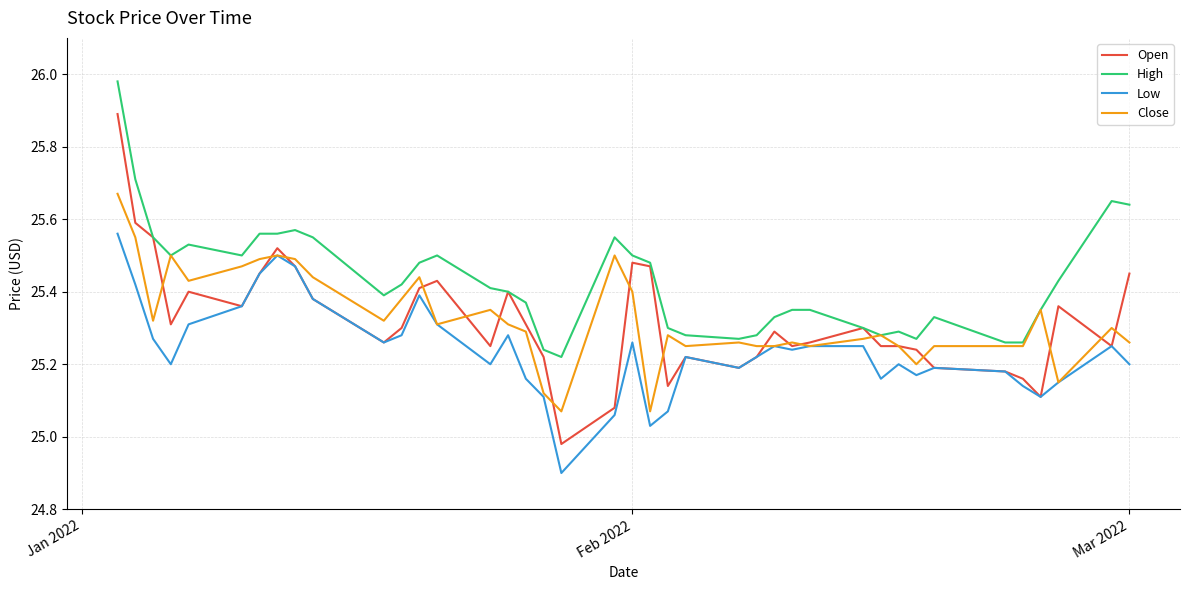

True or false: High and Low cross at least once.

False